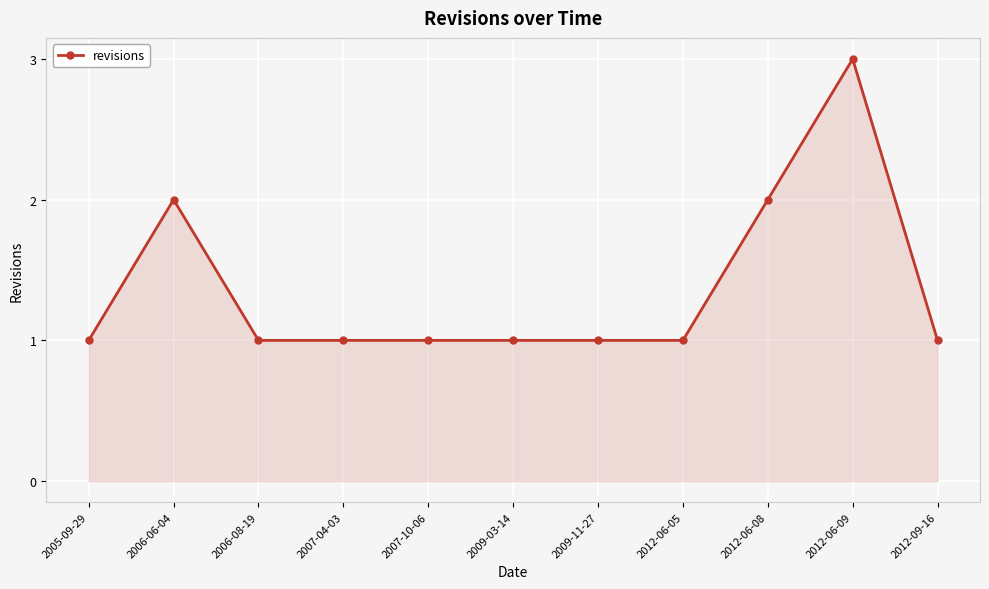

What is the difference between the maximum and minimum values?

2